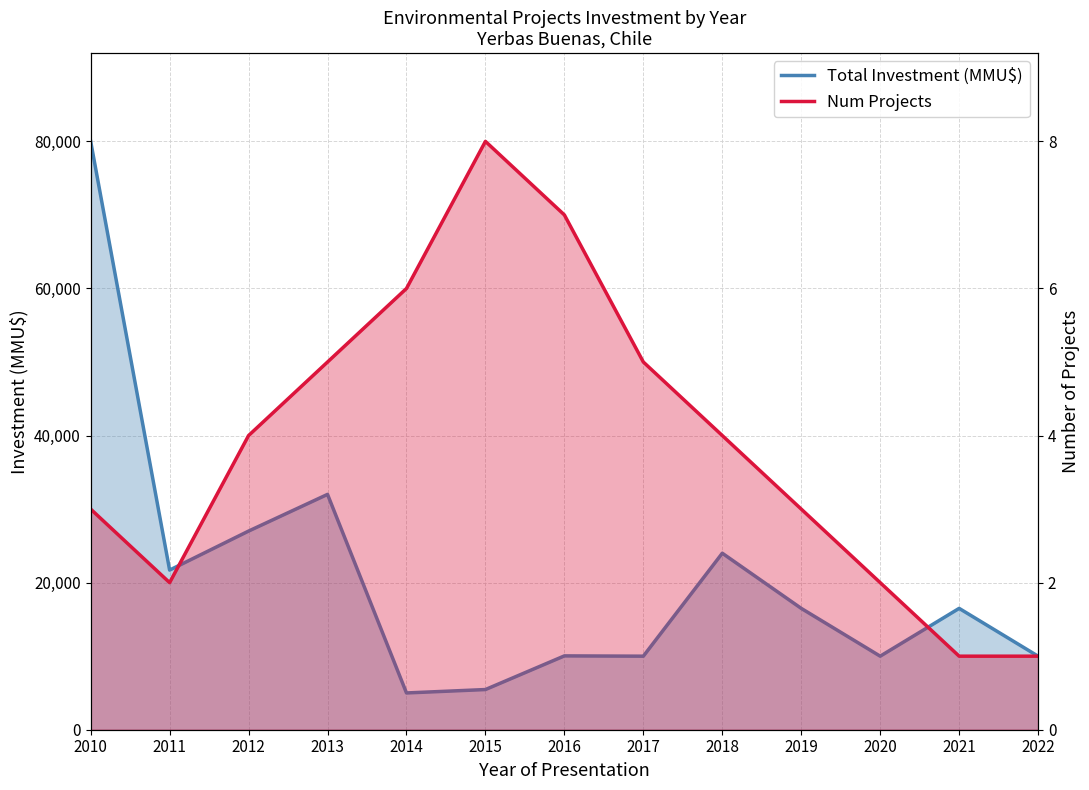

Is it true that Total Investment (MMU$) equals 23004 at 2021?

False